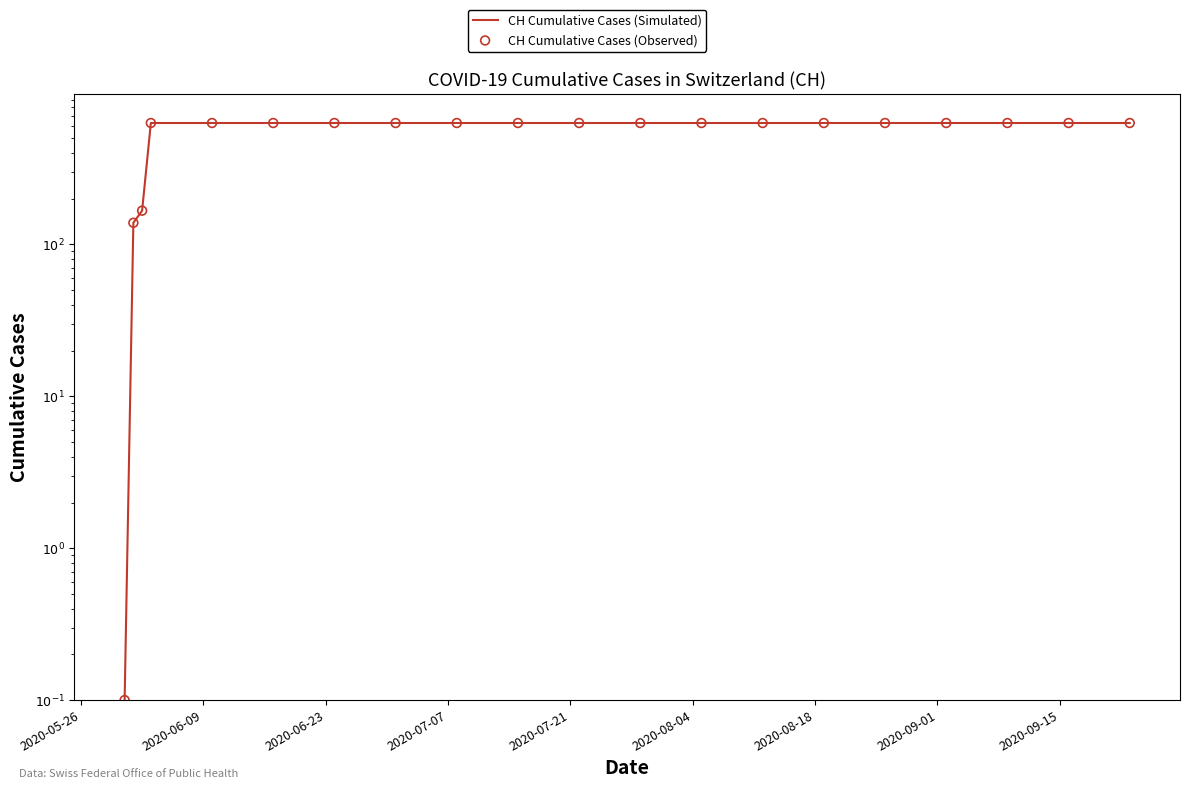

Which series has the largest total across all categories?

CH Cumulative Cases (Simulated)